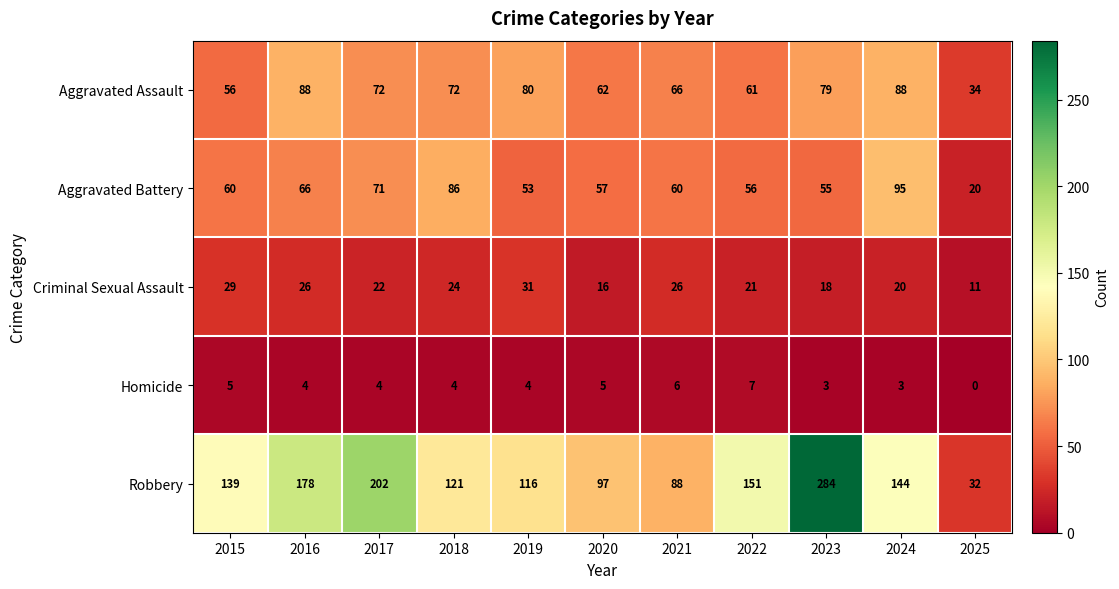

The value of Robbery at 2020 is 64. True or false?

False